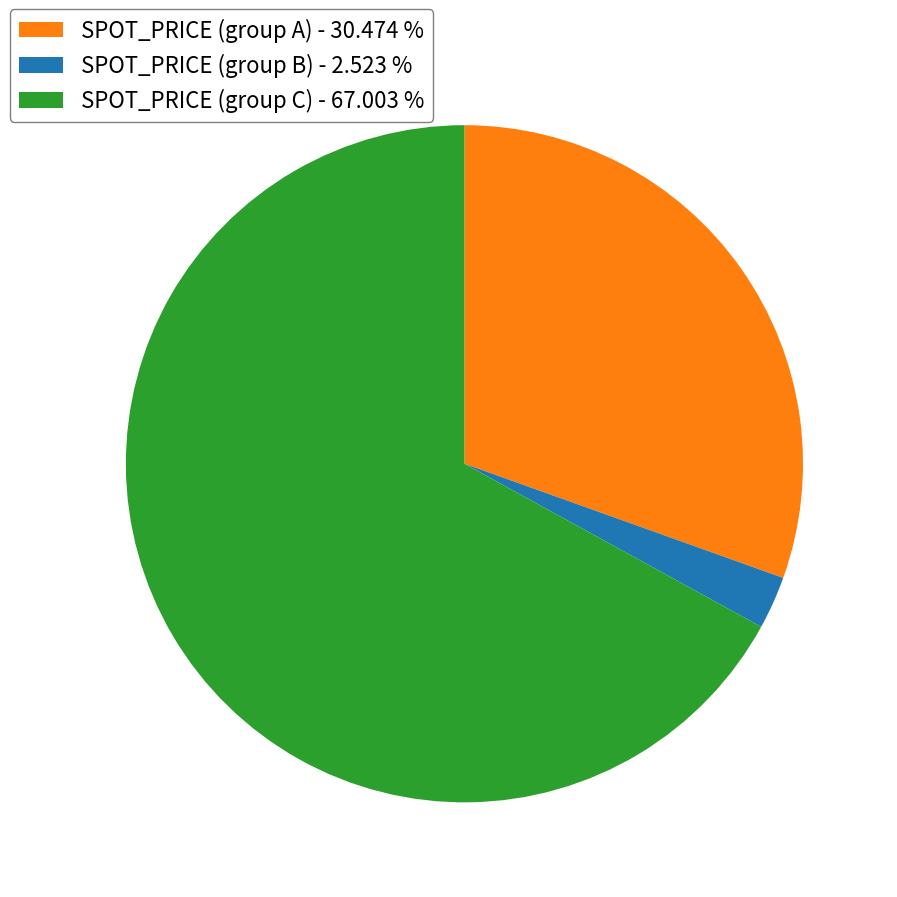

Rank the categories by value from lowest to highest.

SPOT_PRICE (group B) - 2.523 %, SPOT_PRICE (group A) - 30.474 %, SPOT_PRICE (group C) - 67.003 %